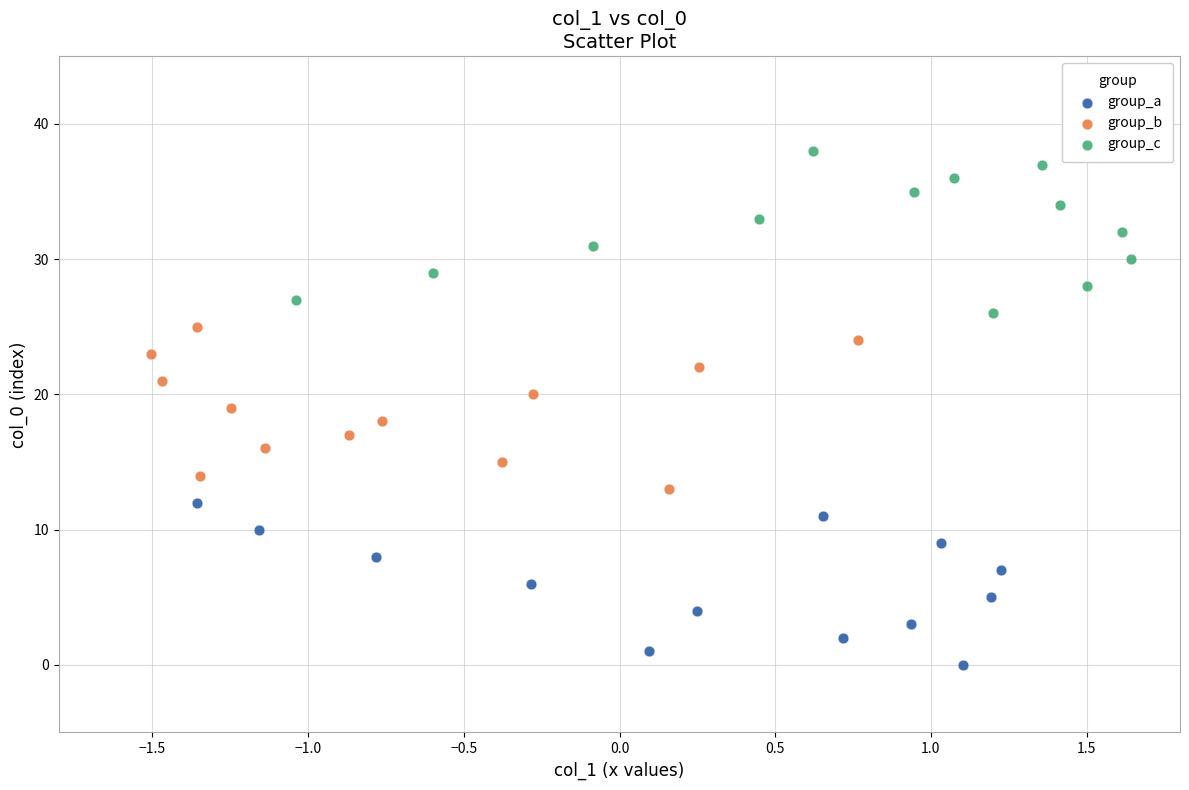

Which series contains the highest Y value?

group_c